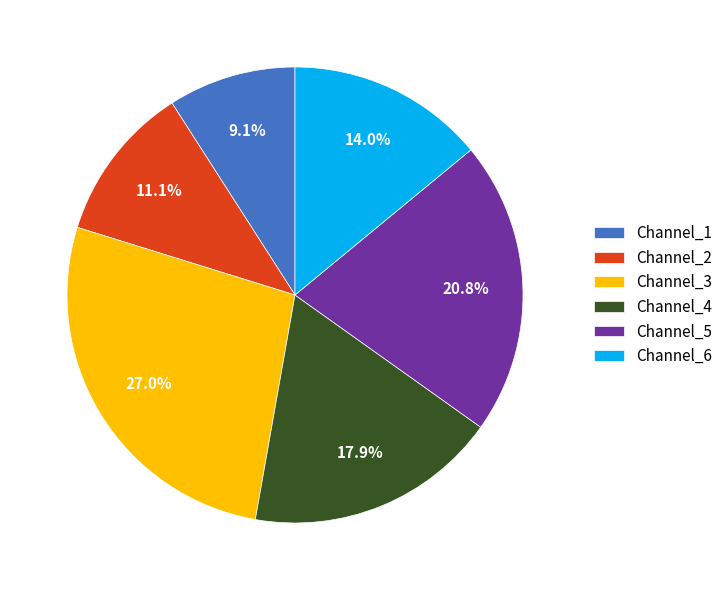

Is there any slice that represents more than half of the pie?

No